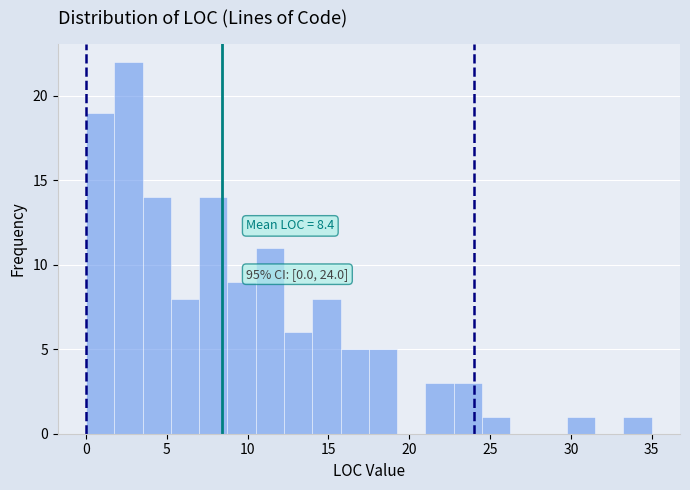

Read against the x-axis, roughly where is the centre of the tallest bar?

2.5